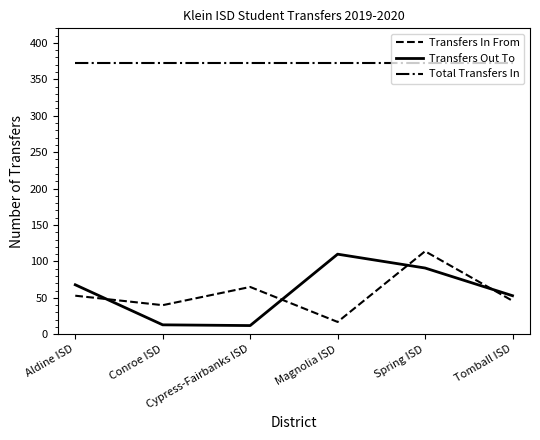

Which series has the largest total across all categories?

Total Transfers In